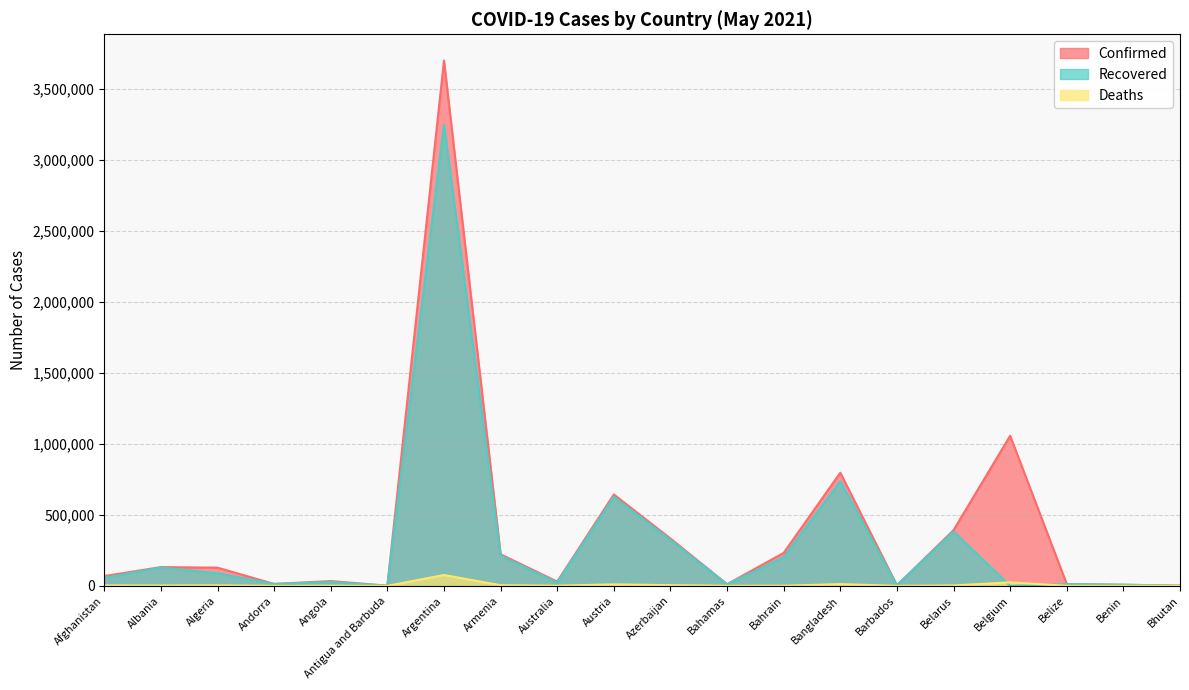

Between Bahrain and Algeria, which is larger?

Bahrain